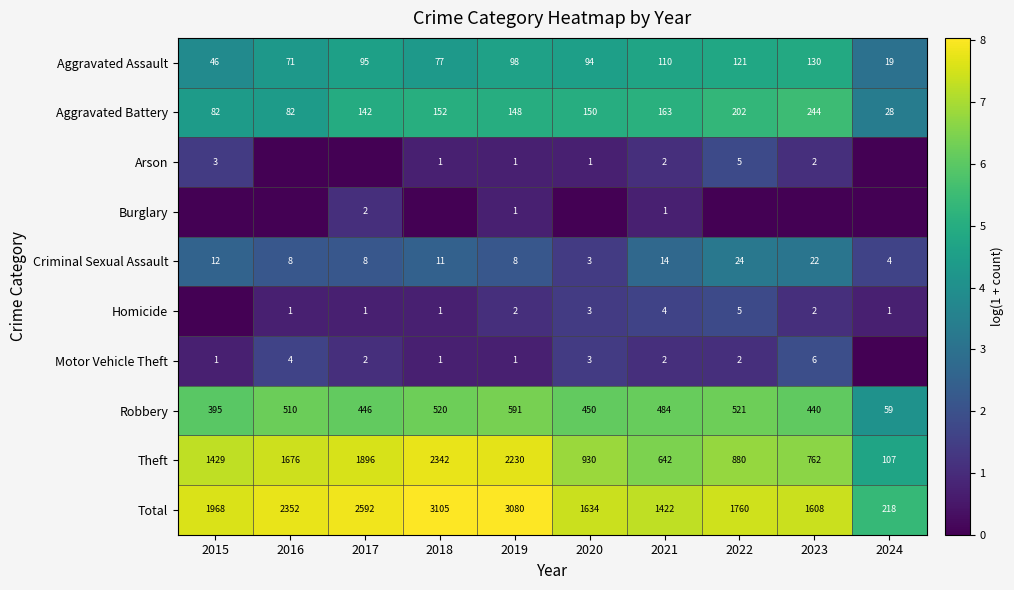

At which category is the sum across all series the highest?

2022